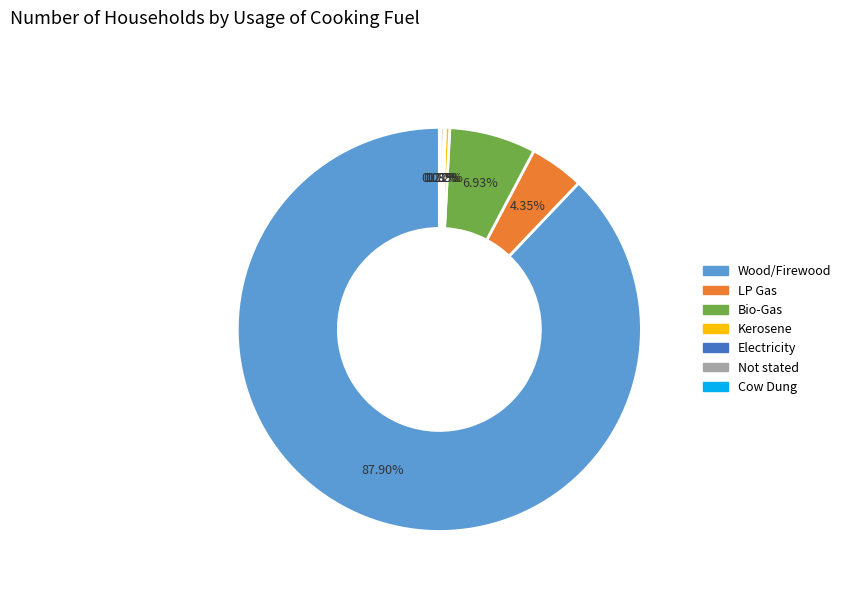

Which has a higher value, Kerosene or LP Gas?

LP Gas